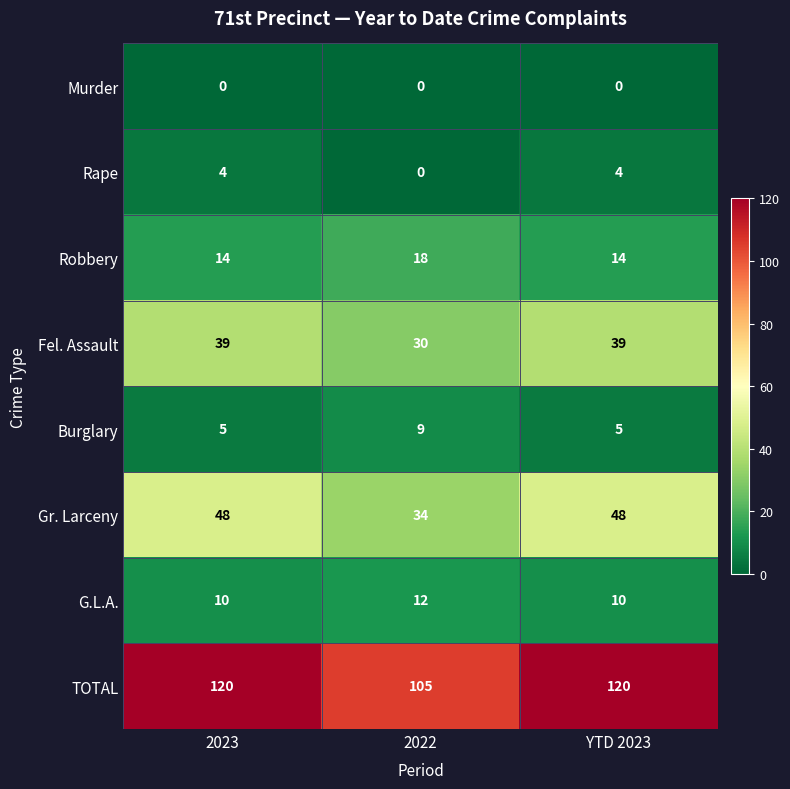

What is the maximum value shown in the chart?

120